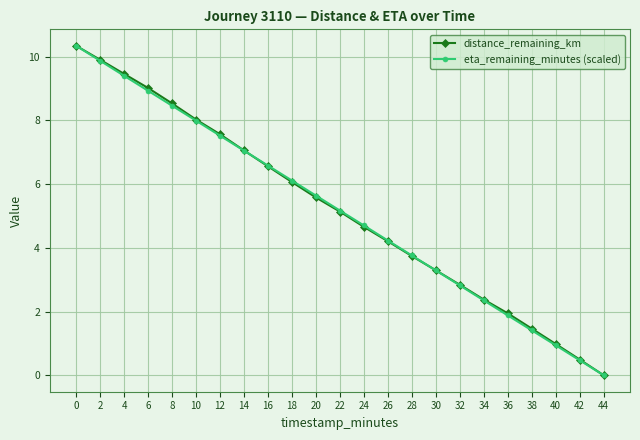

The value of distance_remaining_km at 38 is 1.5. True or false?

True